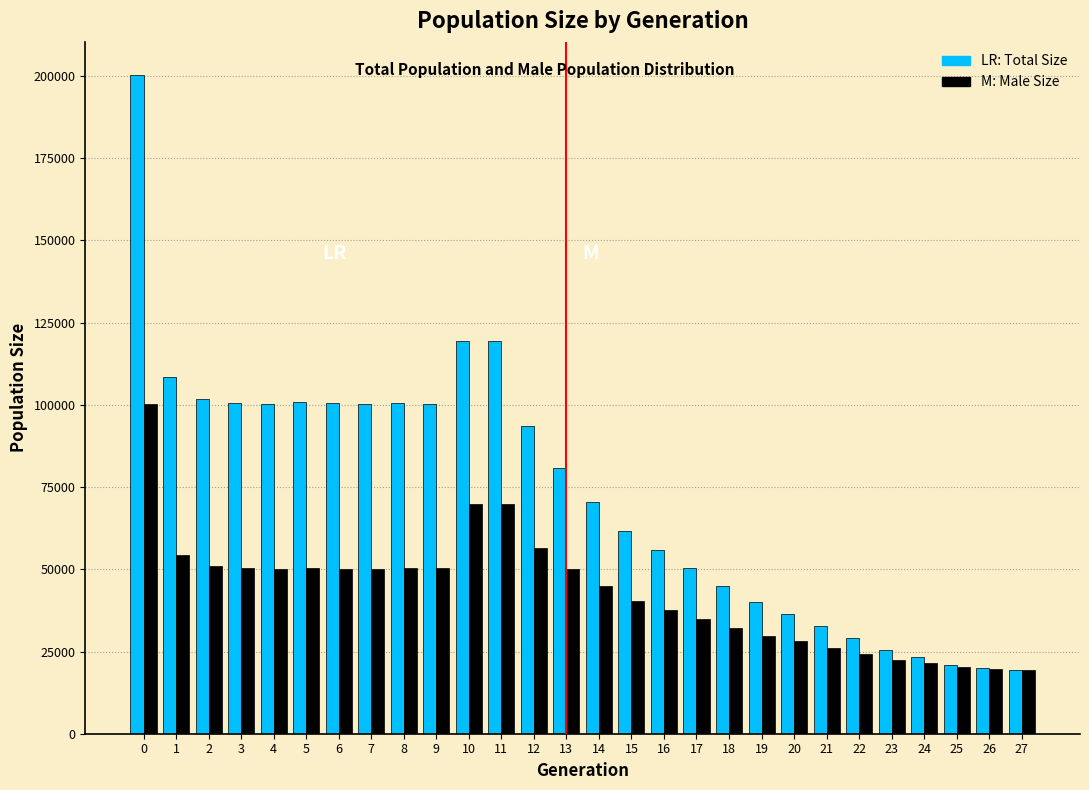

What is the maximum value shown in the chart?

200359